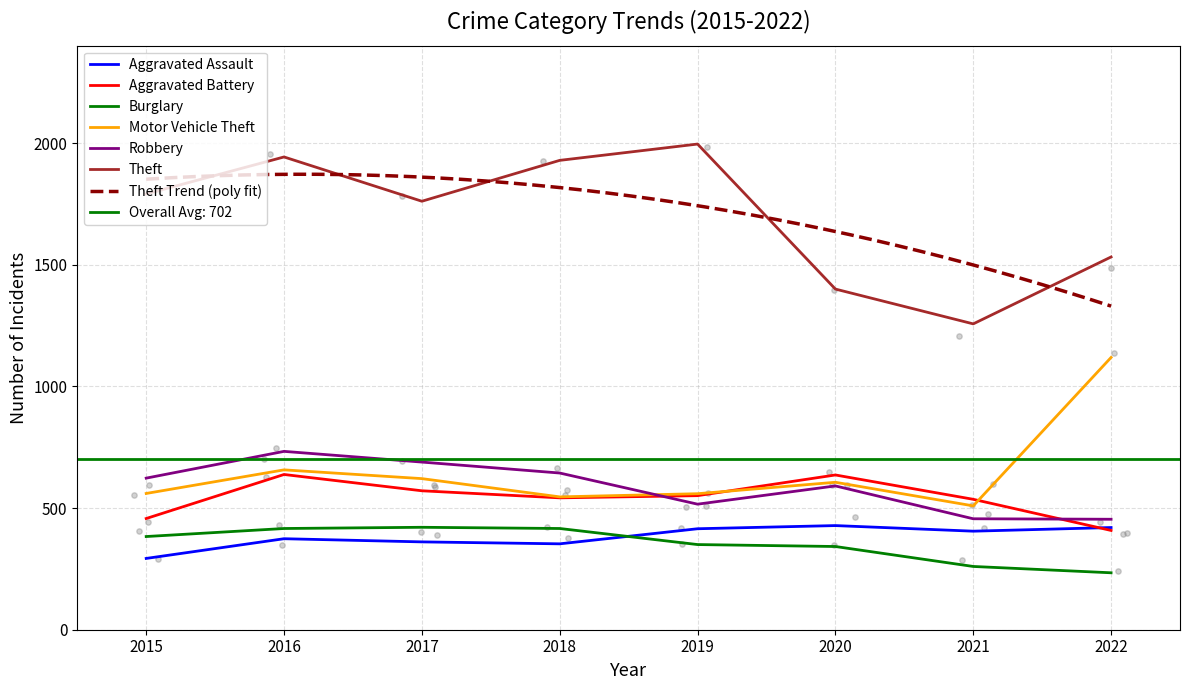

Which series has the largest Y range (max minus min)?

Theft